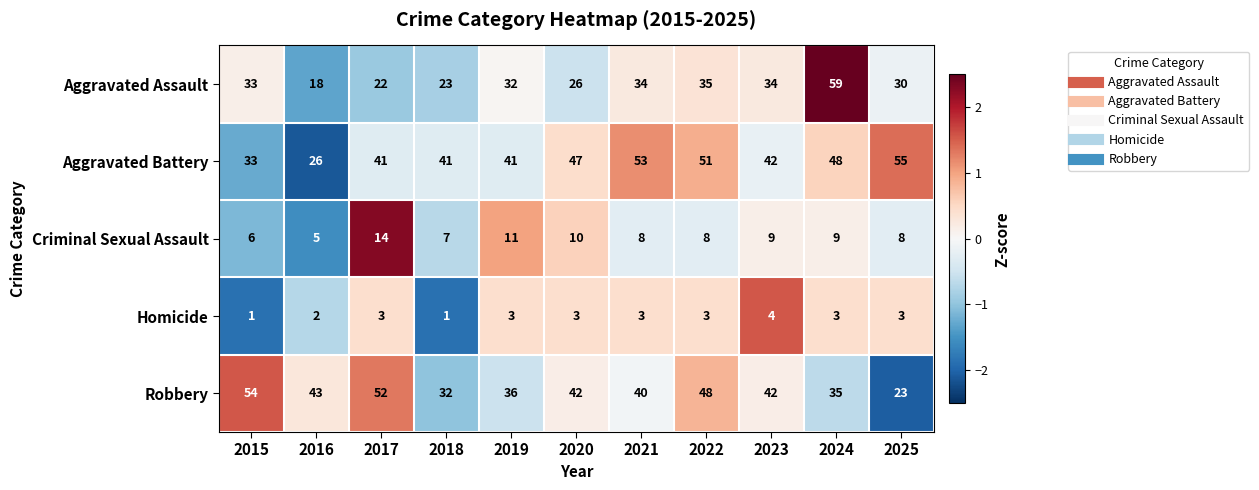

What is the total value across all series at 2023?

131